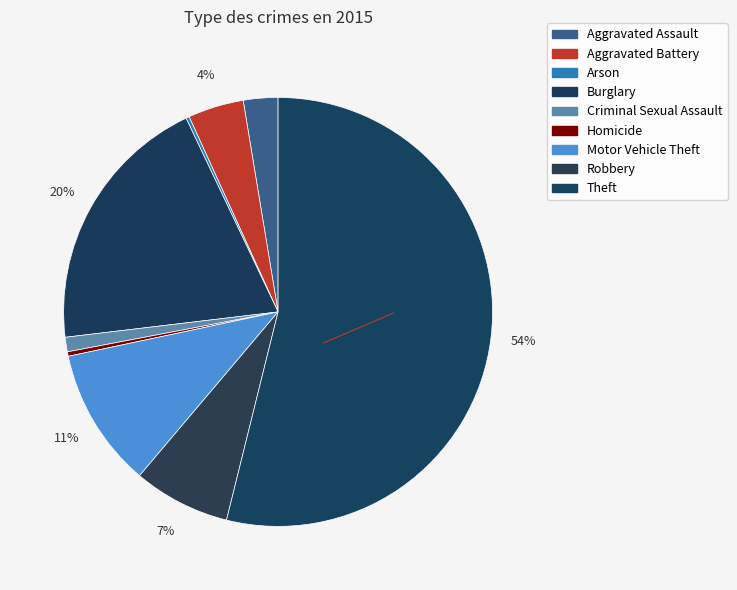

Does Robbery represent more than half of the total?

No